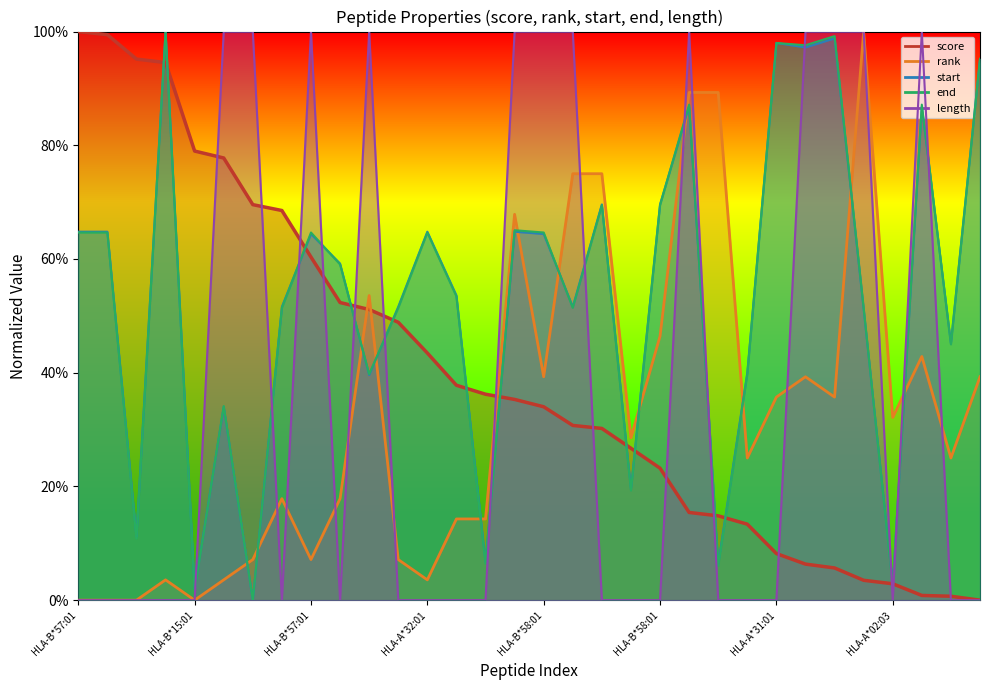

List the series in order of their peak value, lowest first.

score, rank, start, end, length